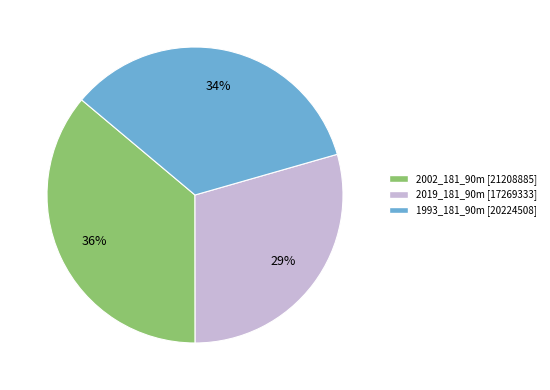

To the nearest percent, what portion does 2002_181_90m represent?

36%